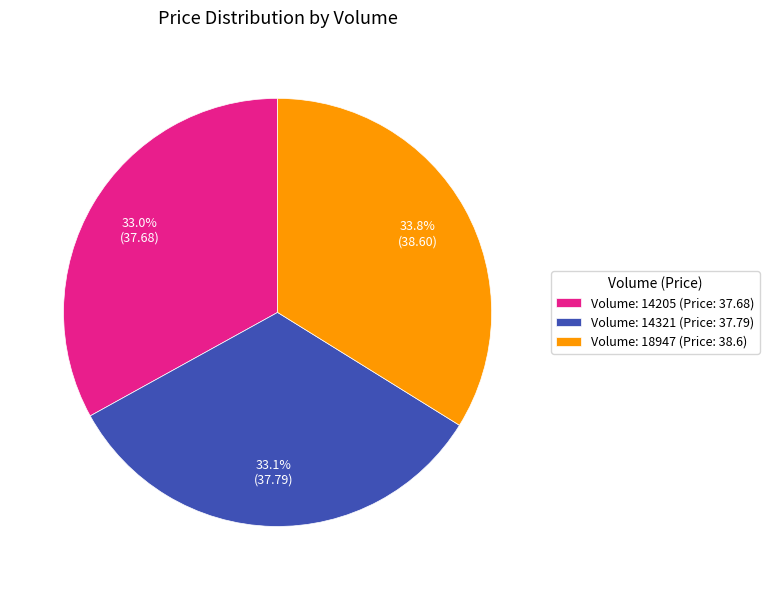

What percentage is NOT represented by Volume: 14205 (Price: 37.68)?

67.0%